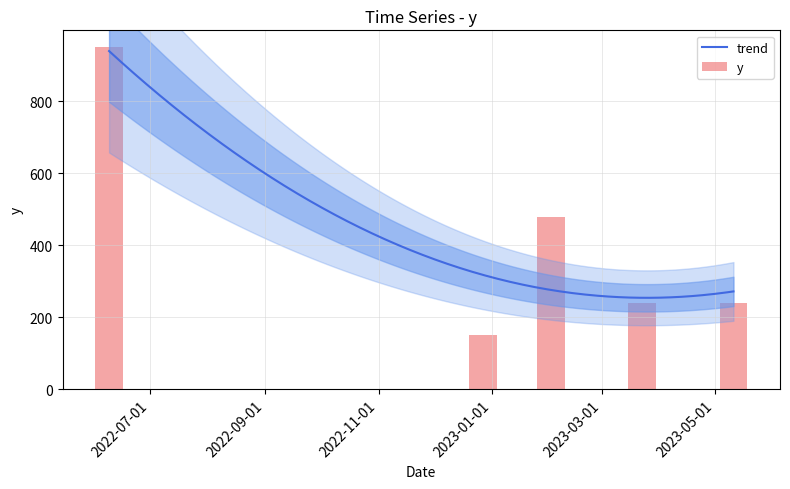

What is the difference between the maximum and second lowest values?

710